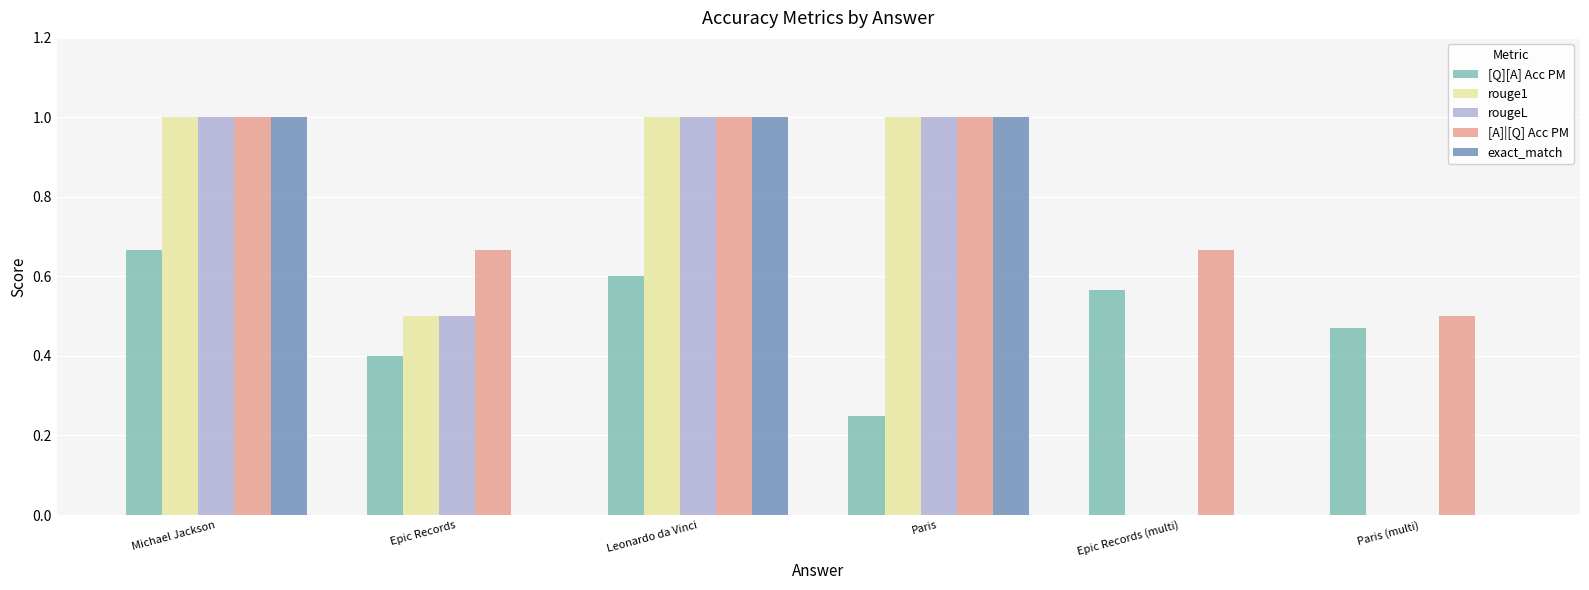

Is it true that rouge1 equals 1.0 at Leonardo da Vinci?

True